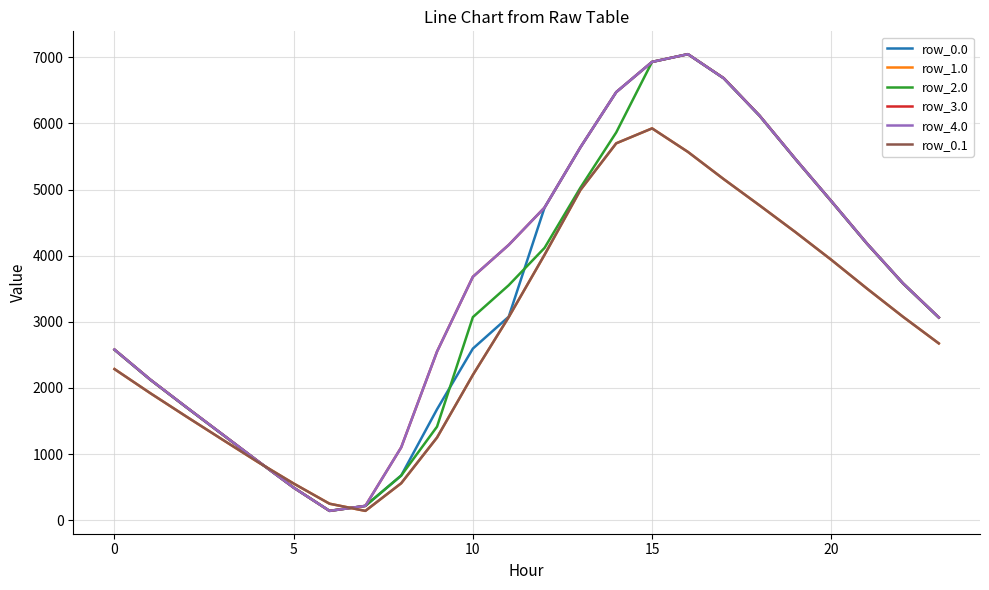

Does the chart display data point markers on the line(s)?

No